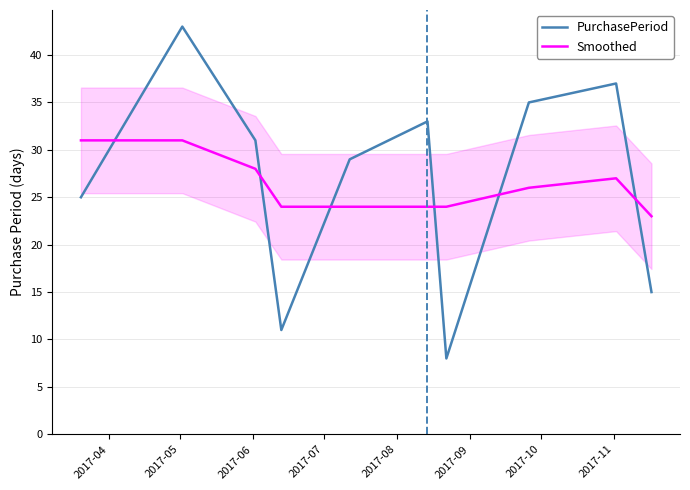

What is the smallest value displayed?

8